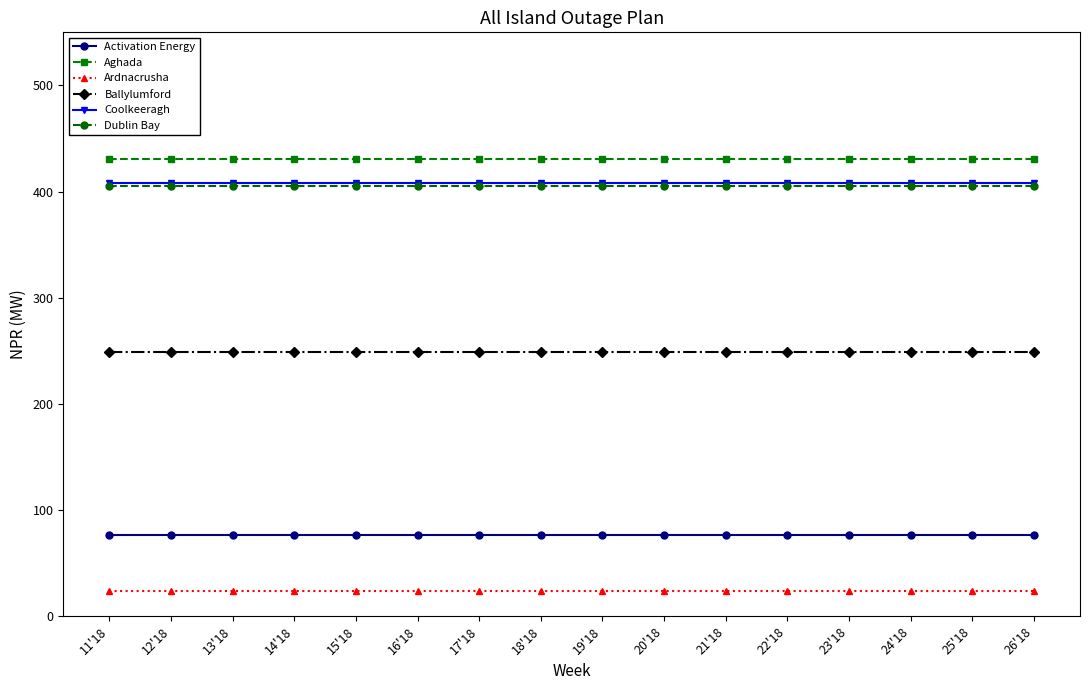

Does the chart display data point markers on the line(s)?

Yes